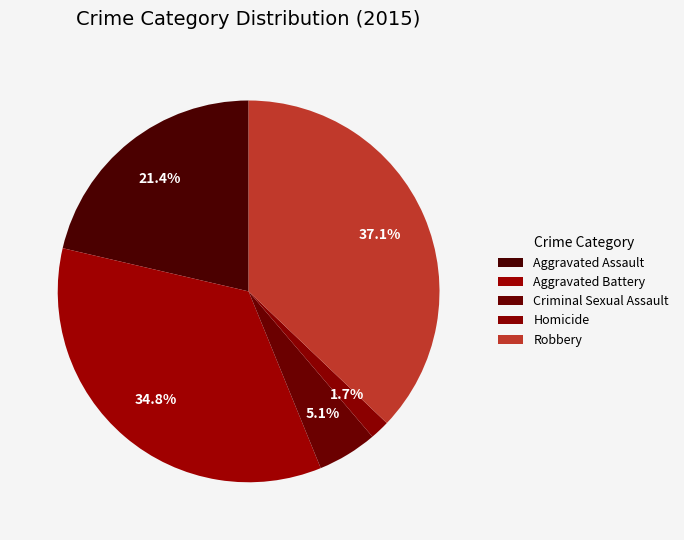

To the nearest percent, what is the difference between the Robbery and Homicide slice percentages?

35%